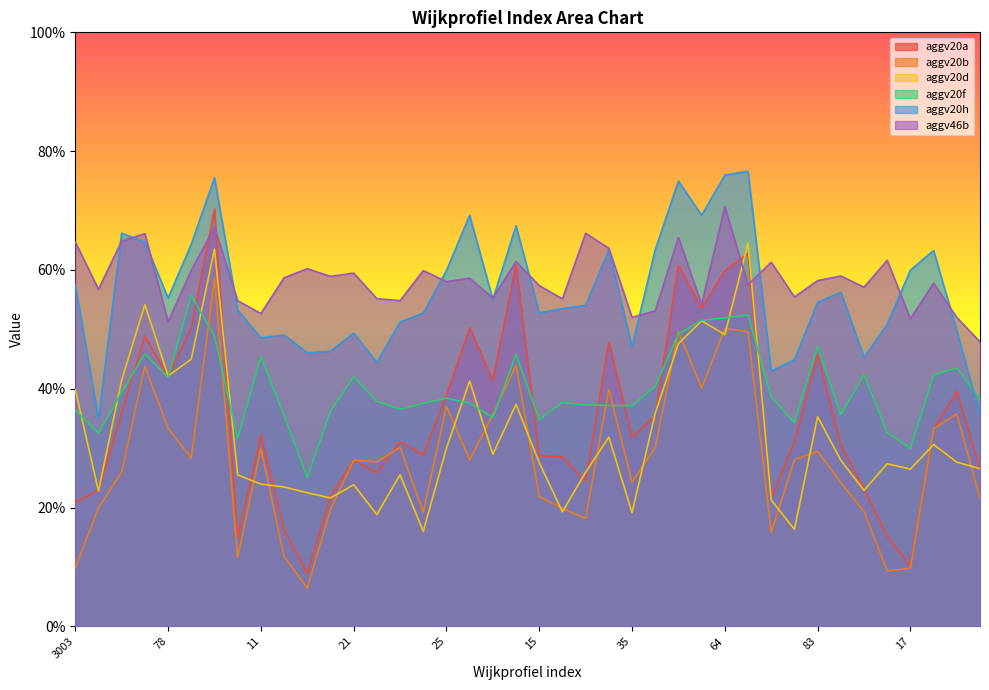

Which has a higher value, 41 or 47?

41